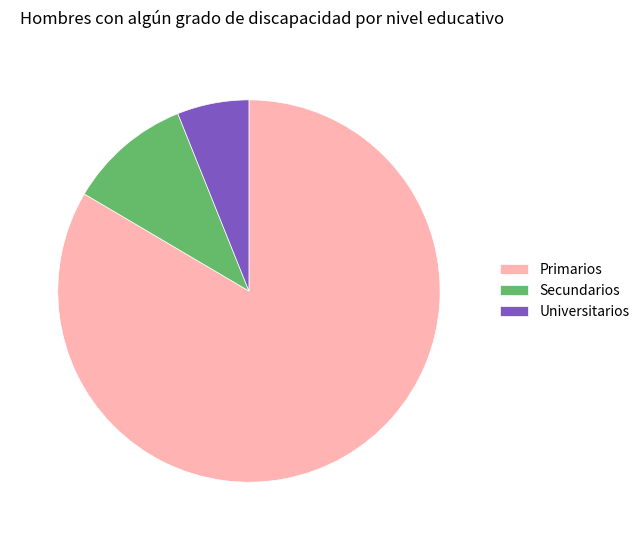

True or false: Universitarios accounts for 6% of the total.

True